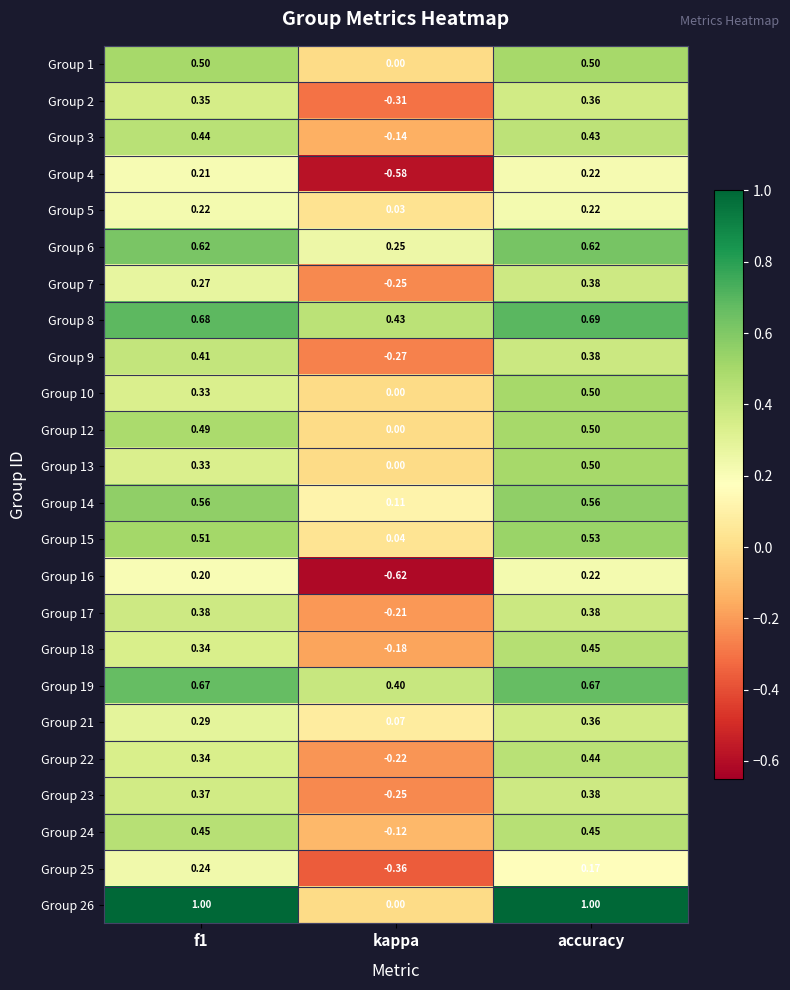

Which category has the highest value in the Group 23 series?

accuracy